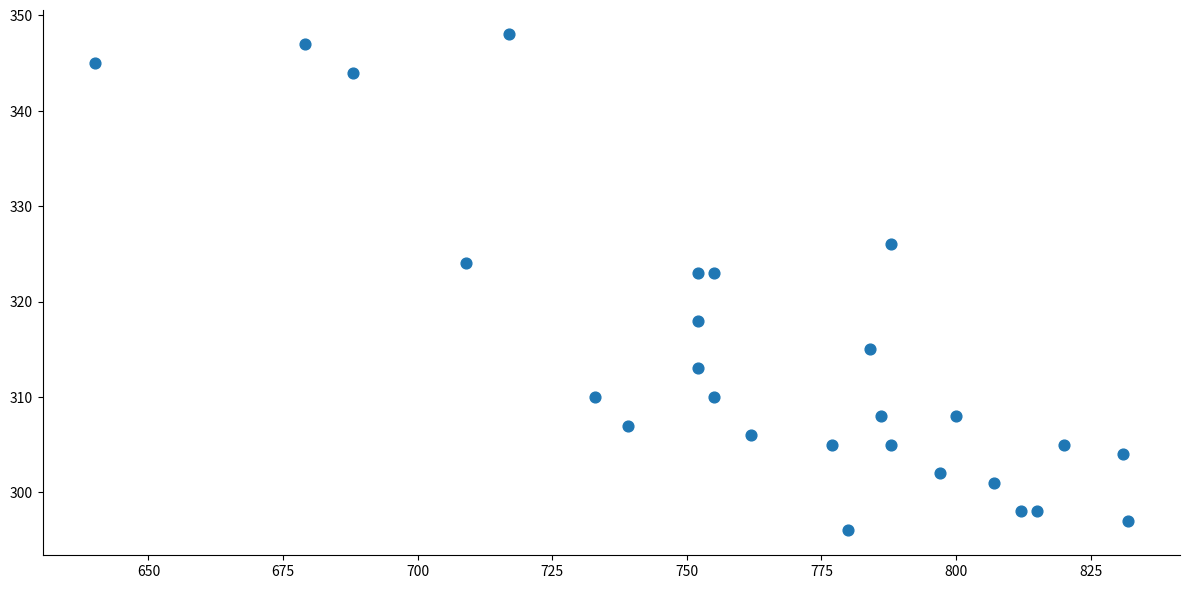

What is the range of Y values (max minus min)?

52